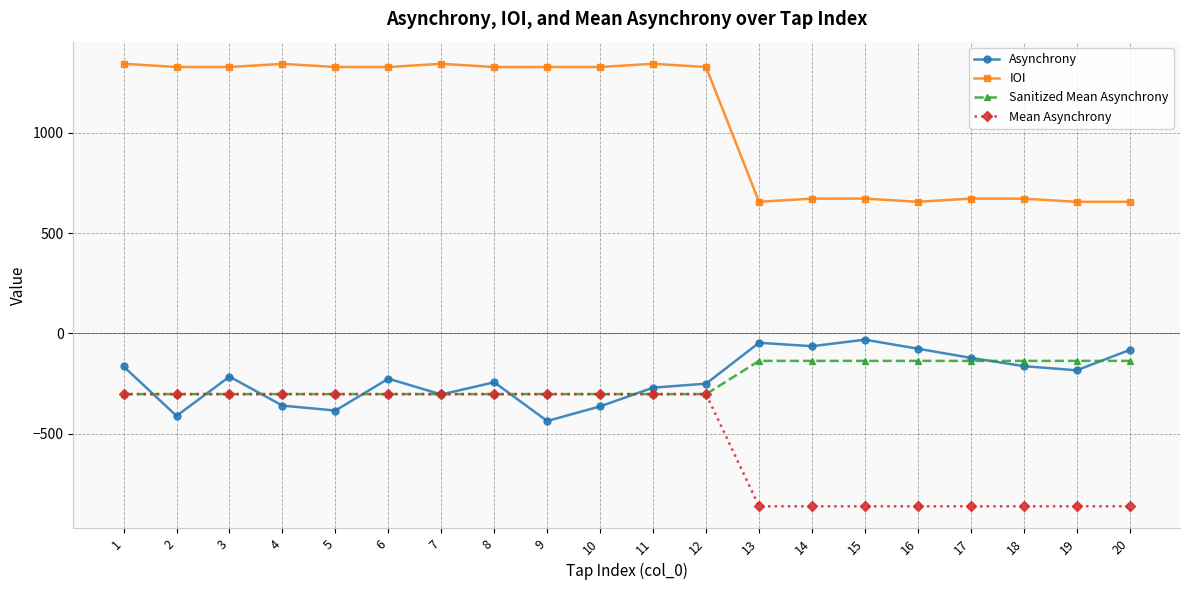

What is the spread (max minus min) of values at 2?

1738.4